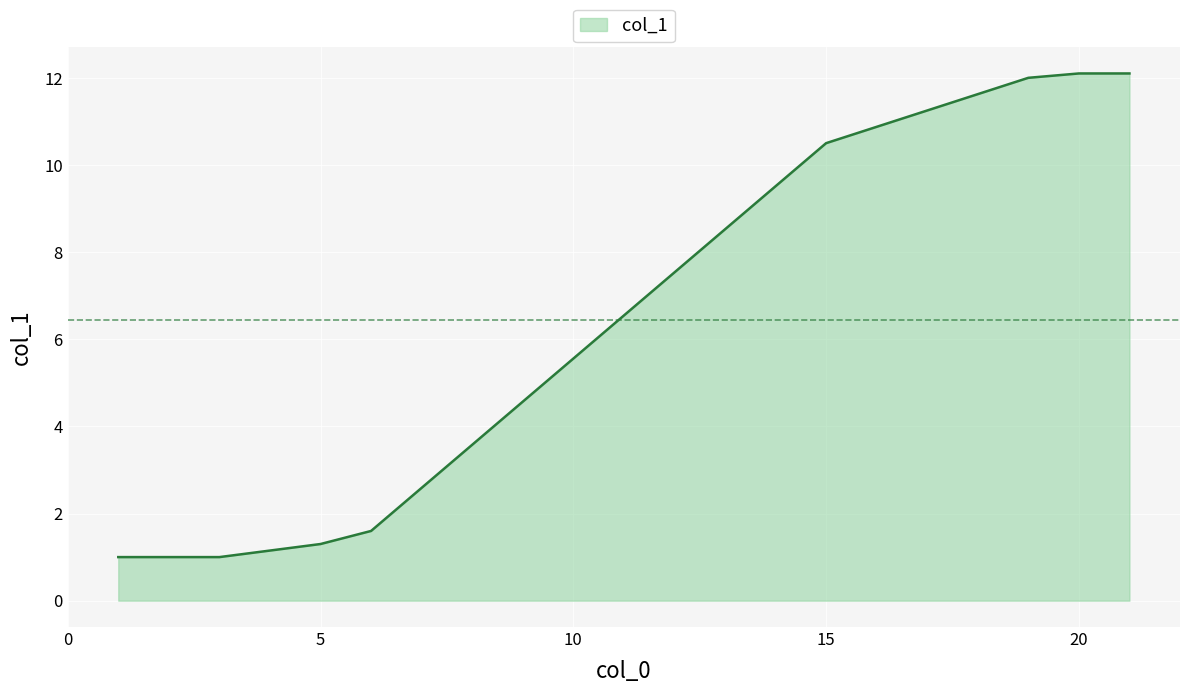

What is the sum of all values?

51.6